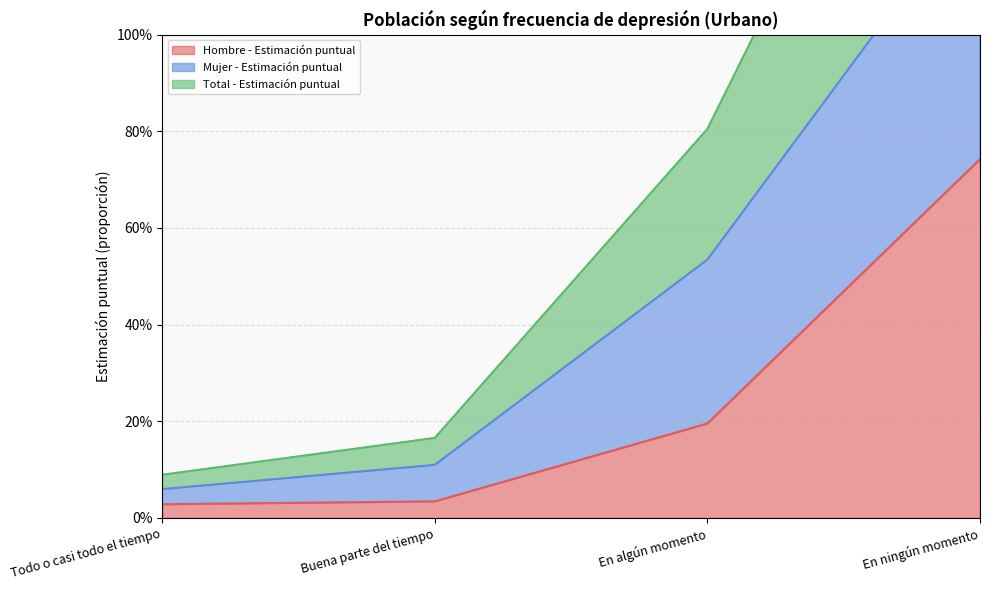

Which series has the largest total across all categories?

Total - Estimación puntual